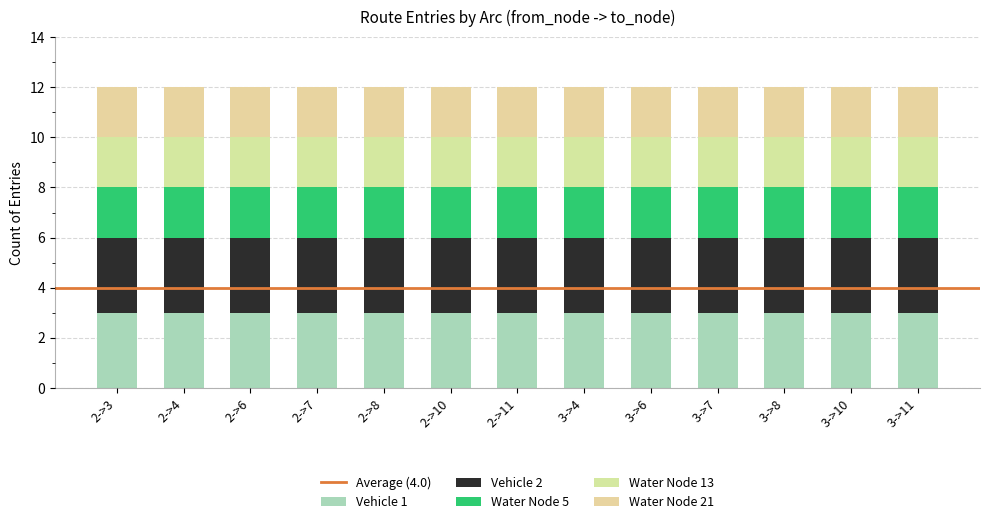

Does the chart contain stacked bars?

Yes